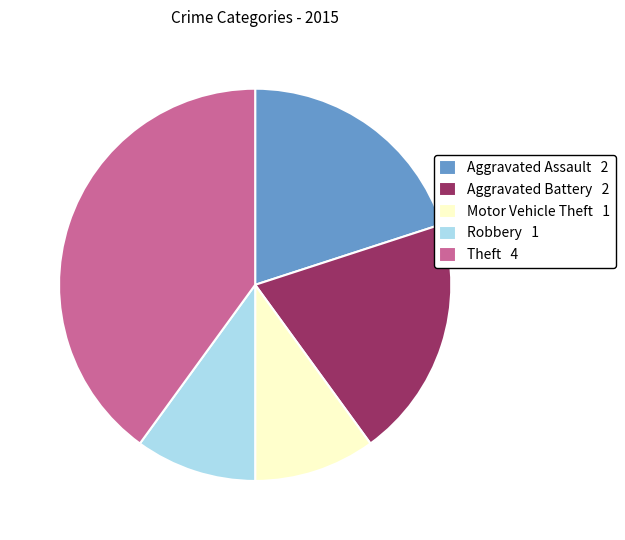

Does Aggravated Battery account for over 50% of the chart?

No